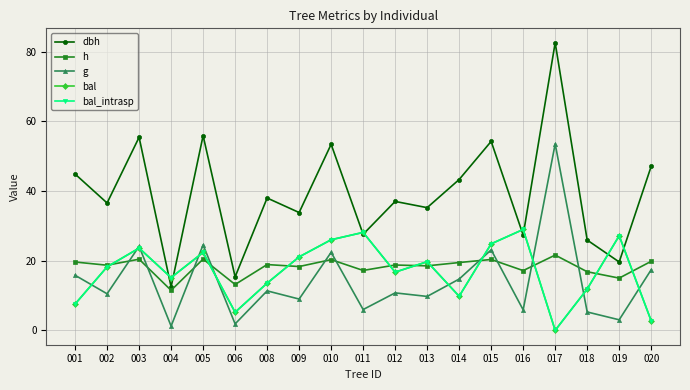

Rank the categories by h value from lowest to highest.

004, 006, 019, 018, 016, 011, 009, 013, 002, 012, 008, 014, 001, 020, 010, 015, 003, 005, 017